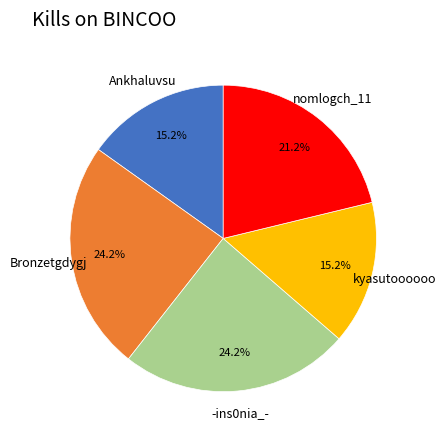

To the nearest percent, what is the average slice percentage?

20%